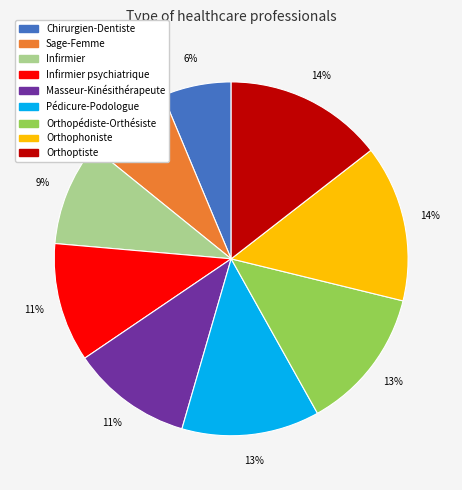

Is there any slice that represents more than half of the pie?

No